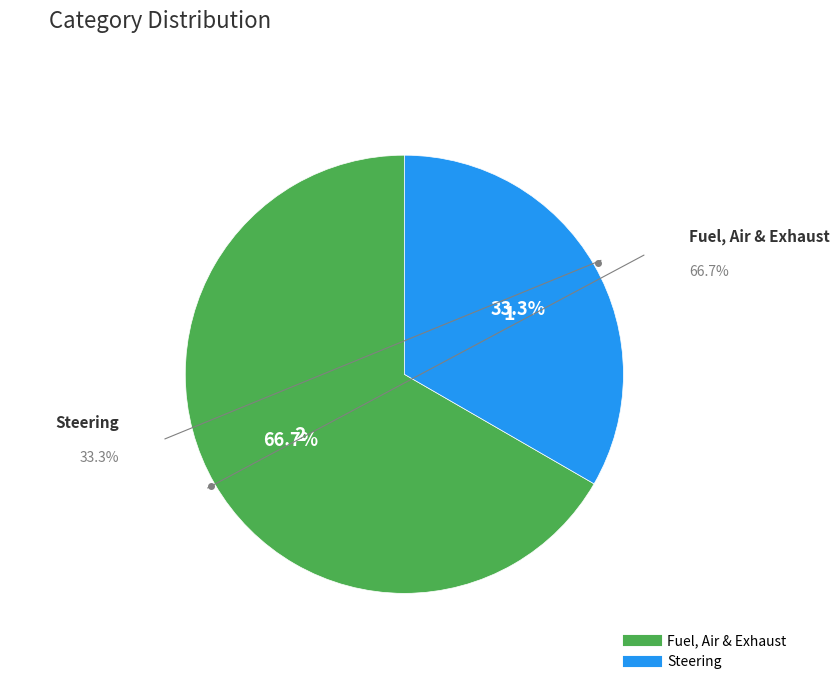

The Fuel, Air & Exhaust slice represents 67% of the pie. True or false?

True